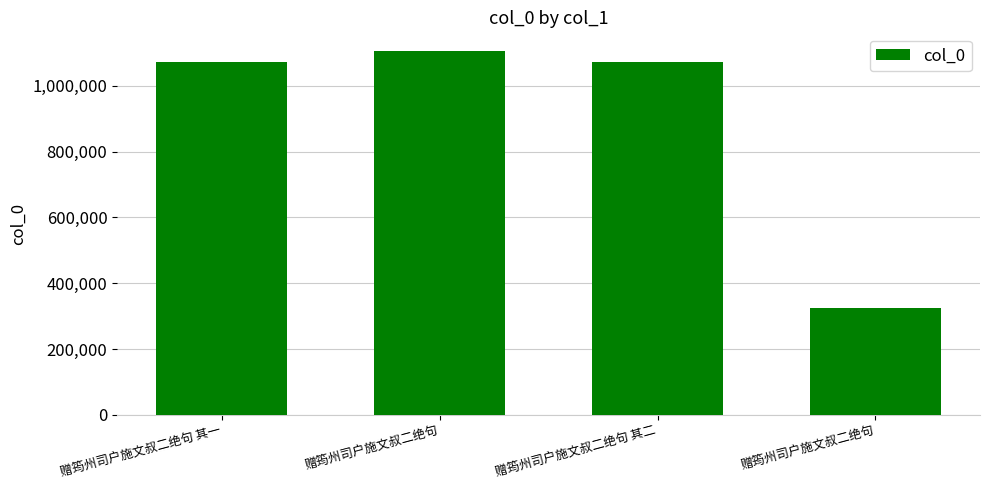

Is it true that the value at 赠筠州司户施文叔二绝句 is 675916?

False